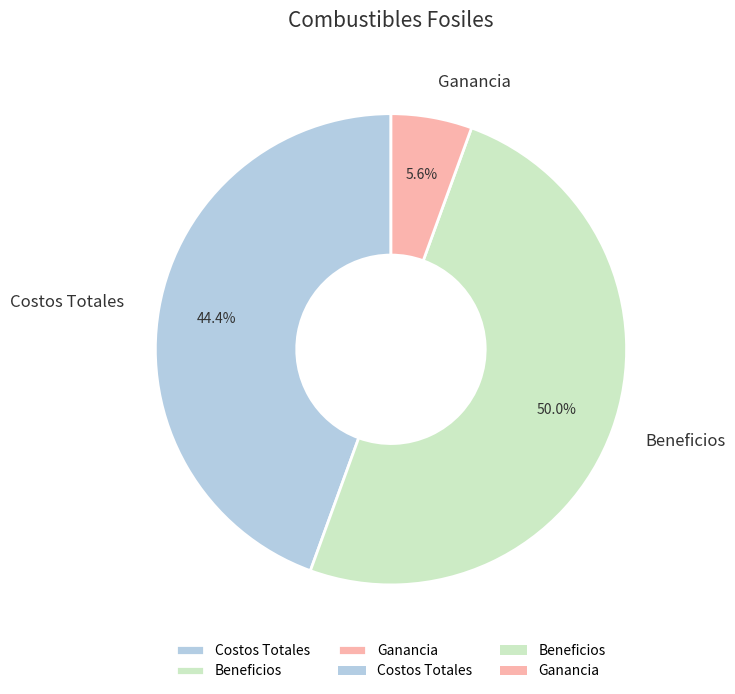

Which slice is the smallest?

Ganancia